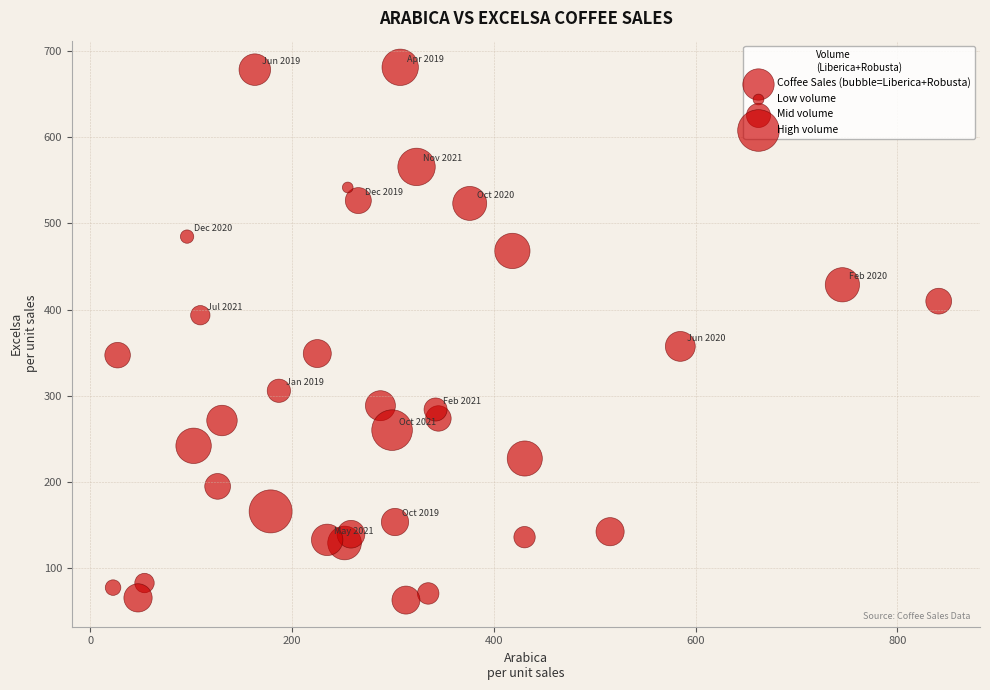

What Y value in the scatter plot is closest to 372?

357.4